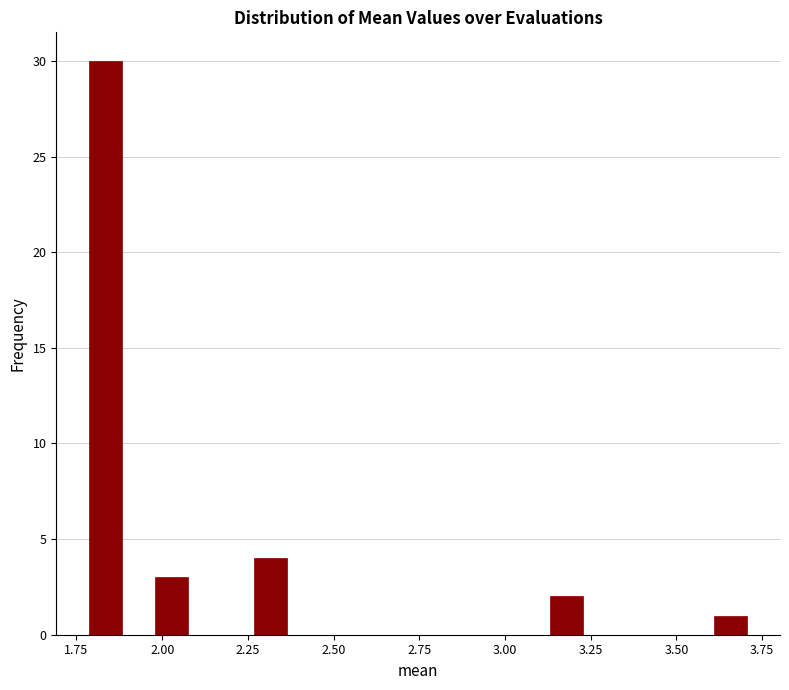

Read against the x-axis, roughly where is the centre of the tallest bar?

1.85